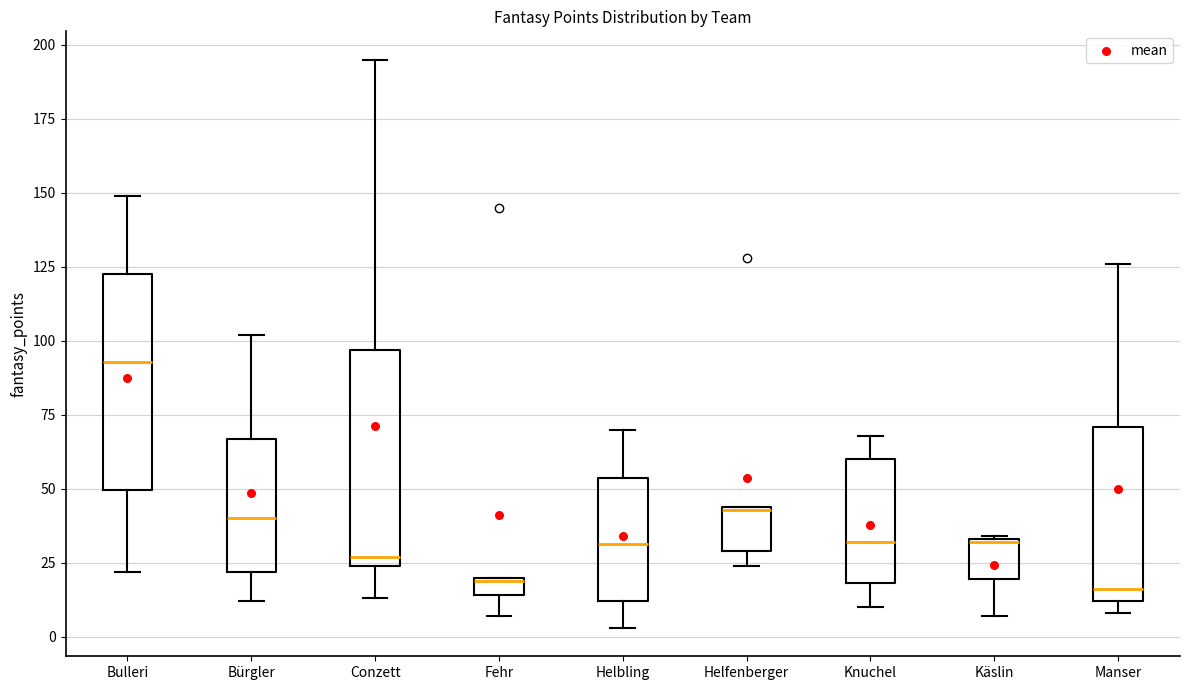

Where is the upper edge of the box for Bulleri on the y-axis? The values are not printed on the chart, so give them approximately, as read against the axis.

125